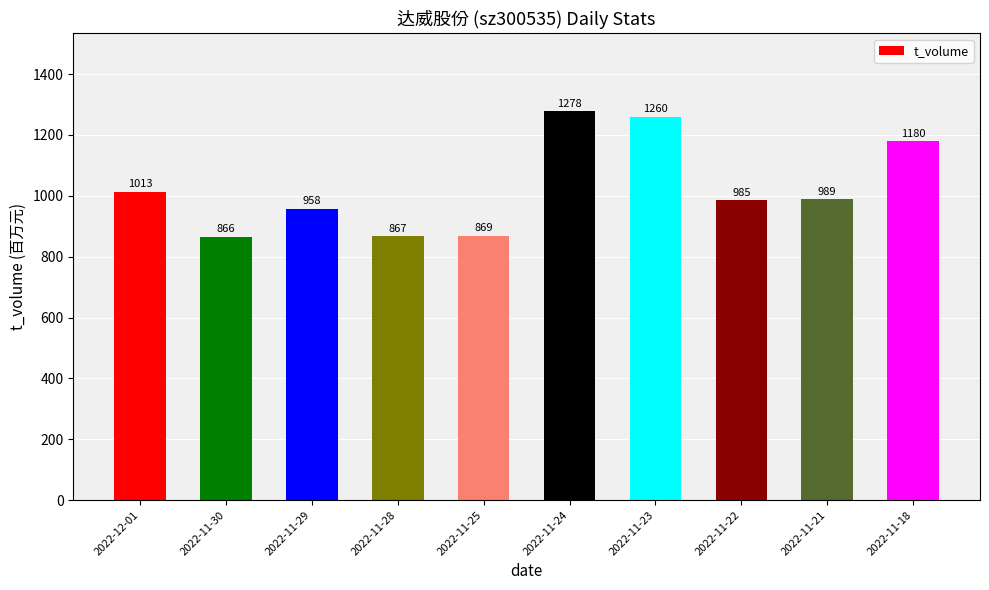

What is the sum of the values at 2022-11-30 and 2022-11-25?

1735